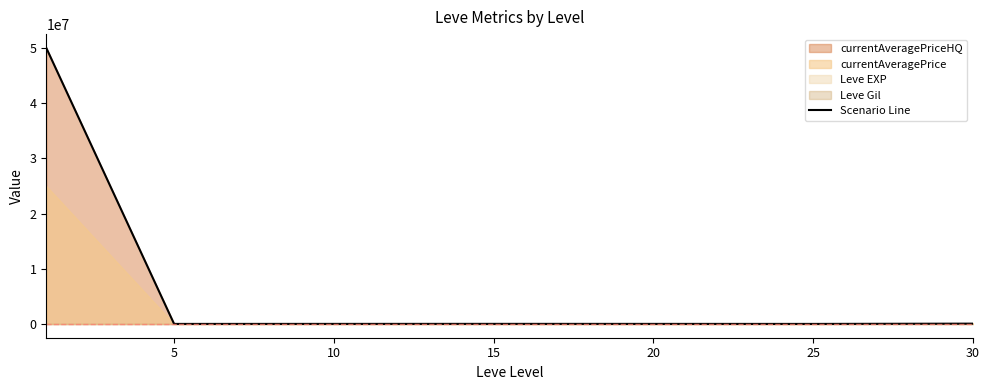

What is the ratio of the value at 10 to the value at 30?

0.1